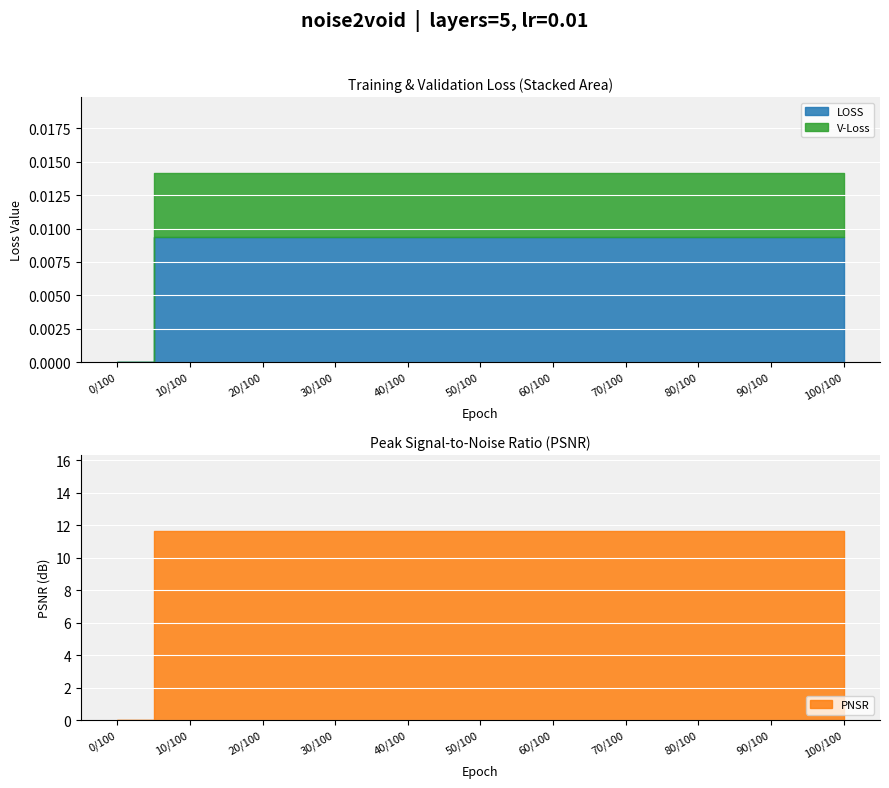

What is the label of the 2nd point from the left?

10/100